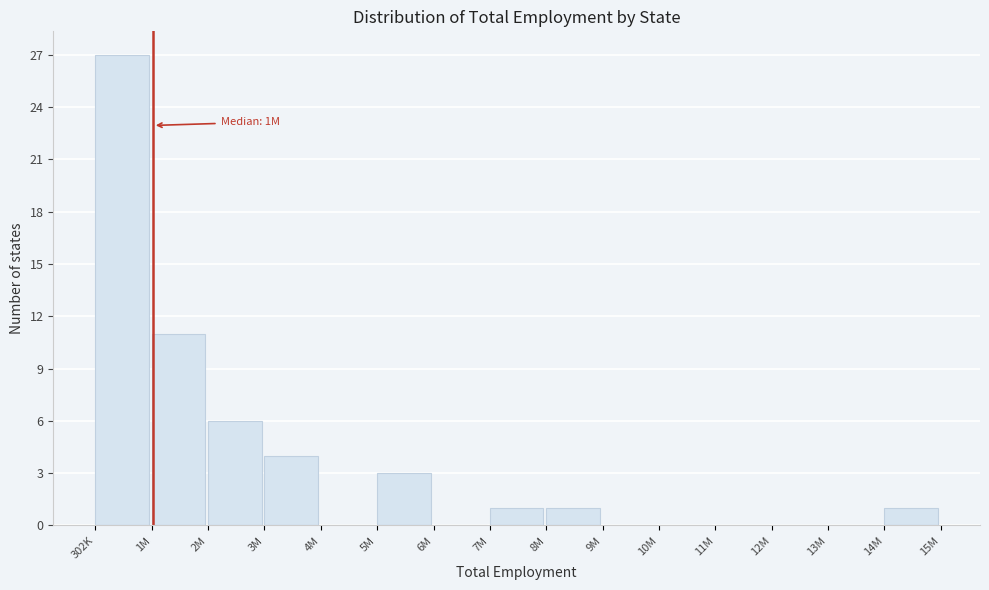

Reading left to right, what are all the values shown in this chart?

302K=27	1M=11	2M=6	3M=4	4M=0	5M=3	6M=0	7M=1	8M=1	9M=0	10M=0	11M=0	12M=0	13M=0	14M=1